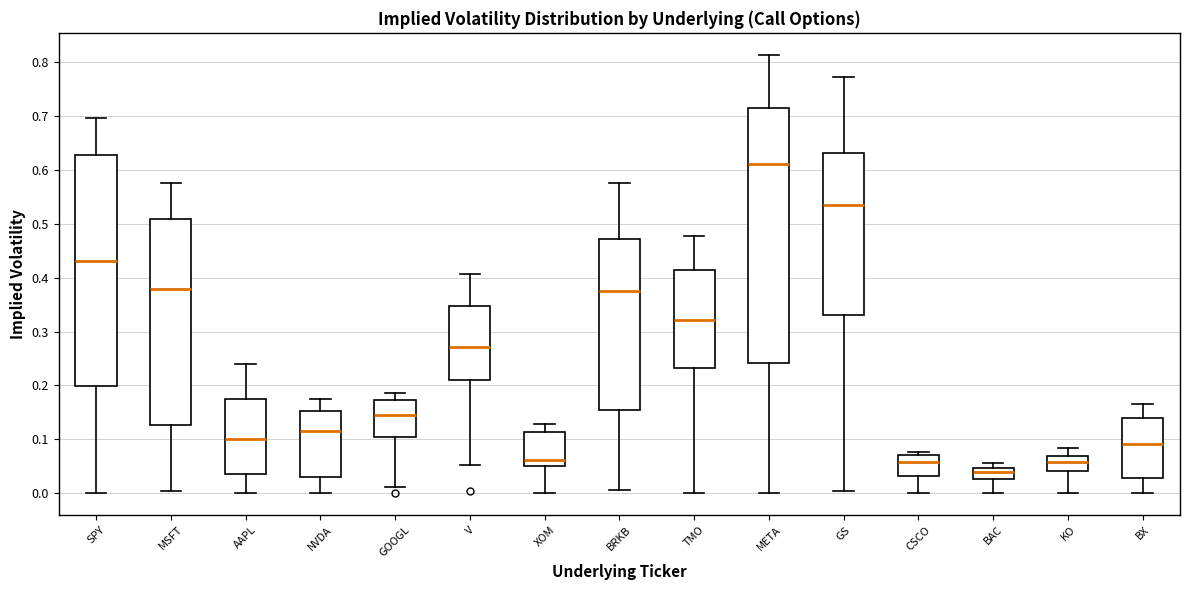

Reading left to right, read every box against the y-axis: the position of its median line, the range the box covers, and the ends of its whiskers. The values are not printed on the chart, so give them approximately, as read against the axis.

SPY: median 0.43, box 0.20 to 0.63, whiskers 0.00 to 0.70
MSFT: median 0.38, box 0.13 to 0.51, whiskers 0.00 to 0.58
AAPL: median 0.10, box 0.03 to 0.18, whiskers 0.00 to 0.24
NVDA: median 0.12, box 0.03 to 0.15, whiskers 0.00 to 0.18
GOOGL: median 0.15, box 0.10 to 0.17, whiskers 0.01 to 0.19
V: median 0.27, box 0.21 to 0.35, whiskers 0.05 to 0.41
XOM: median 0.06, box 0.05 to 0.11, whiskers 0.00 to 0.13
BRKB: median 0.38, box 0.15 to 0.47, whiskers 0.01 to 0.58
TMO: median 0.32, box 0.23 to 0.42, whiskers 0.00 to 0.48
META: median 0.61, box 0.24 to 0.72, whiskers 0.00 to 0.81
GS: median 0.54, box 0.33 to 0.63, whiskers 0.00 to 0.77
CSCO: median 0.06, box 0.03 to 0.07, whiskers 0.00 to 0.08
BAC: median 0.04, box 0.03 to 0.05, whiskers 0.00 to 0.06
KO: median 0.06, box 0.04 to 0.07, whiskers 0.00 to 0.08
BX: median 0.09, box 0.03 to 0.14, whiskers 0.00 to 0.17